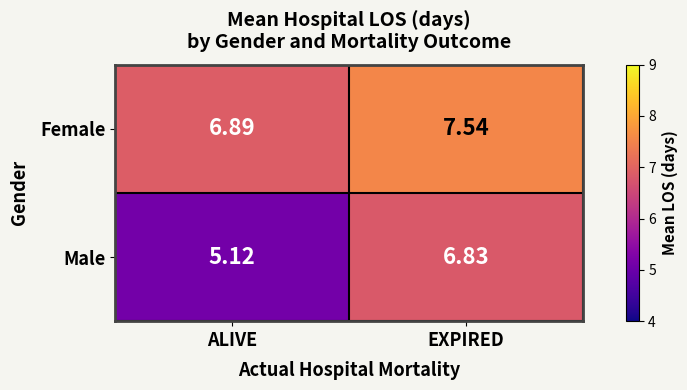

Where is Male nearest to the value 5?

ALIVE